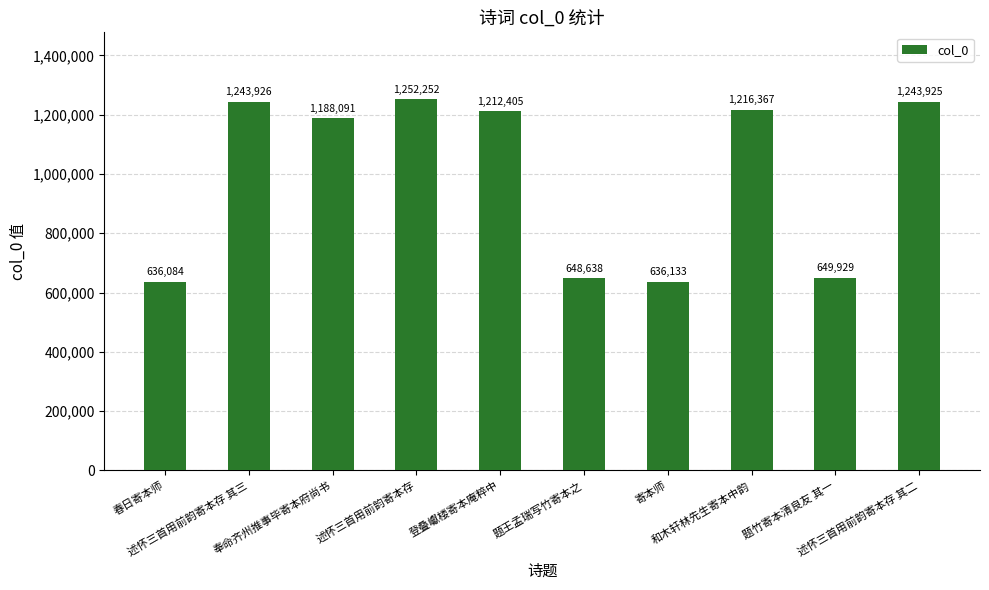

How many values are below 1212405?

5